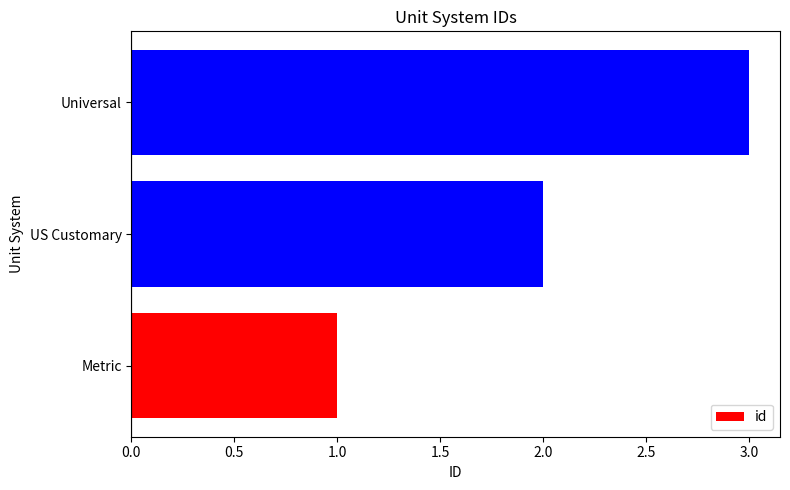

What is the change in value from Metric to Universal?

+2